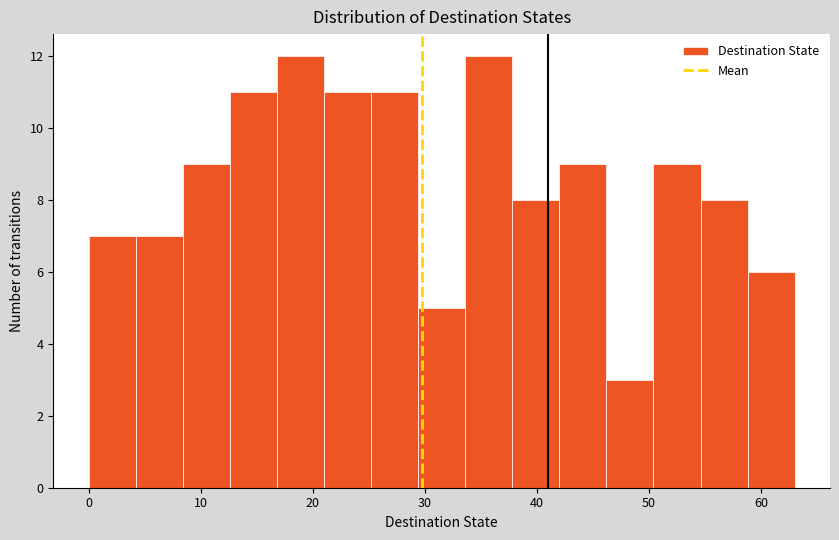

Reading left to right, transcribe this chart: for each bar, give the range it covers on the x-axis and its height. Neither the bar edges nor the heights are printed on the chart, so give them approximately, as read against the axes.

0.0 to 4.2: 7
4.2 to 8.4: 7
8.4 to 12.6: 9
12.6 to 16.8: 11
16.8 to 21.0: 12
21.0 to 25.2: 11
25.2 to 29.4: 11
29.4 to 33.6: 5
33.6 to 37.8: 12
37.8 to 42.0: 8
42.0 to 46.2: 9
46.2 to 50.4: 3
50.4 to 54.6: 9
54.6 to 58.8: 8
58.8 to 63.0: 6